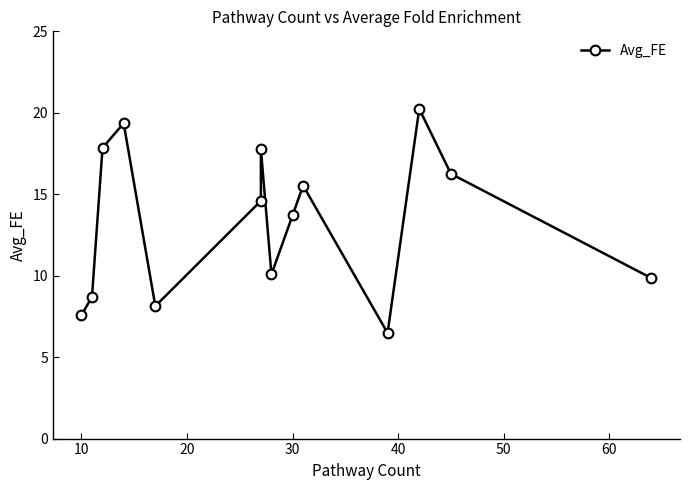

How many data points are less than 14?

7